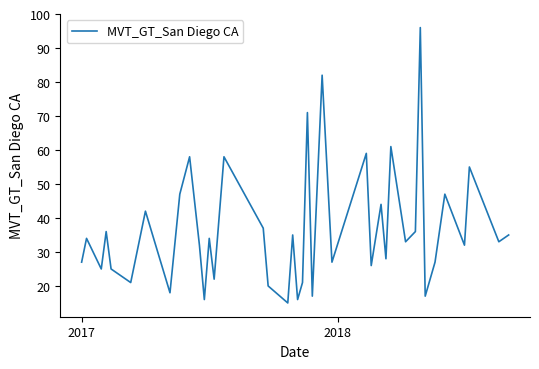

What is the smallest value displayed?

15